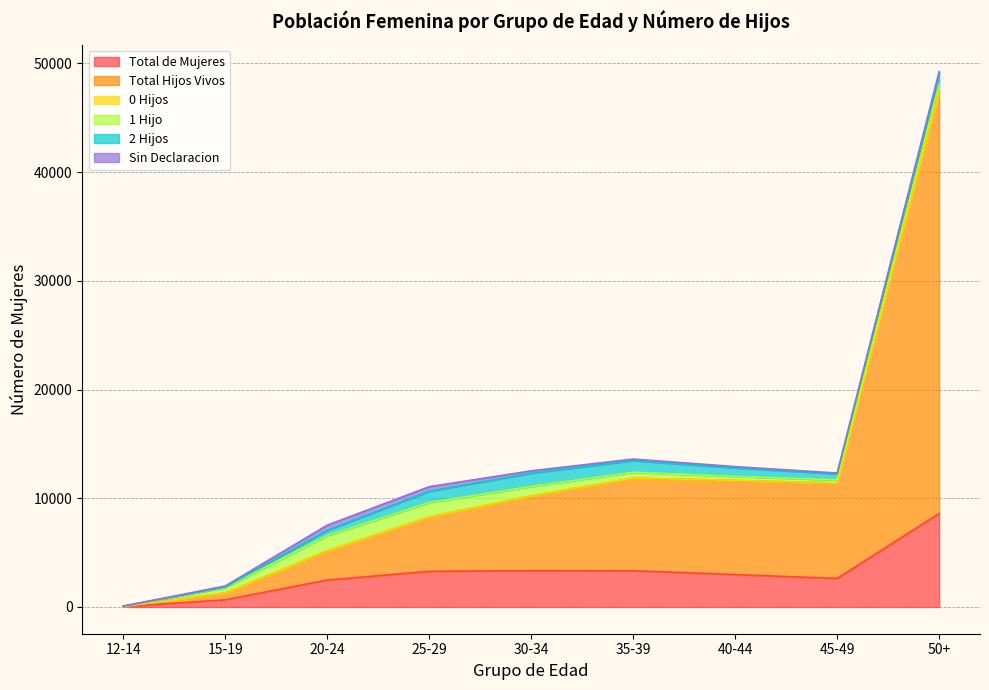

How many values in the Total de Mujeres series exceed 2980?

4